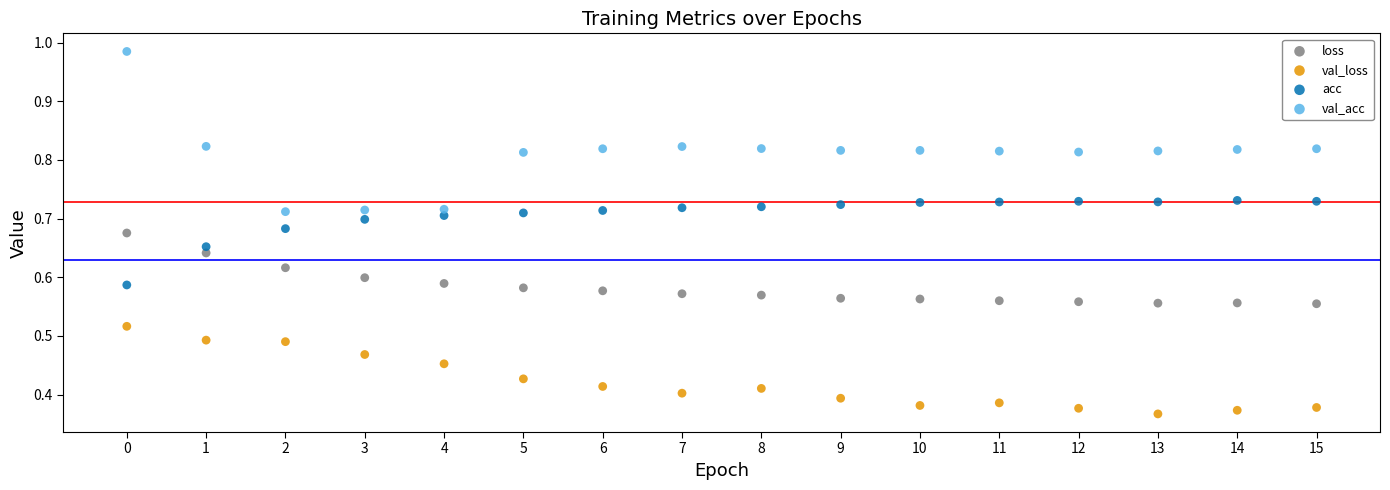

Which series reaches the minimum Y coordinate?

val_loss